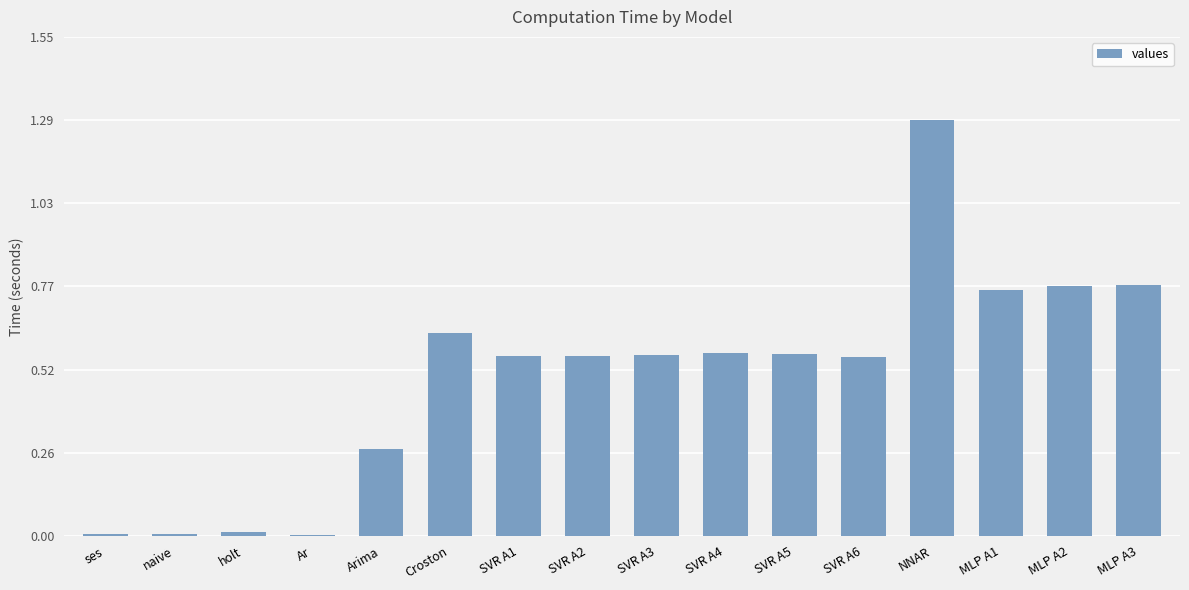

What is the sum of the values at SVR A4 and MLP A2?

1.3